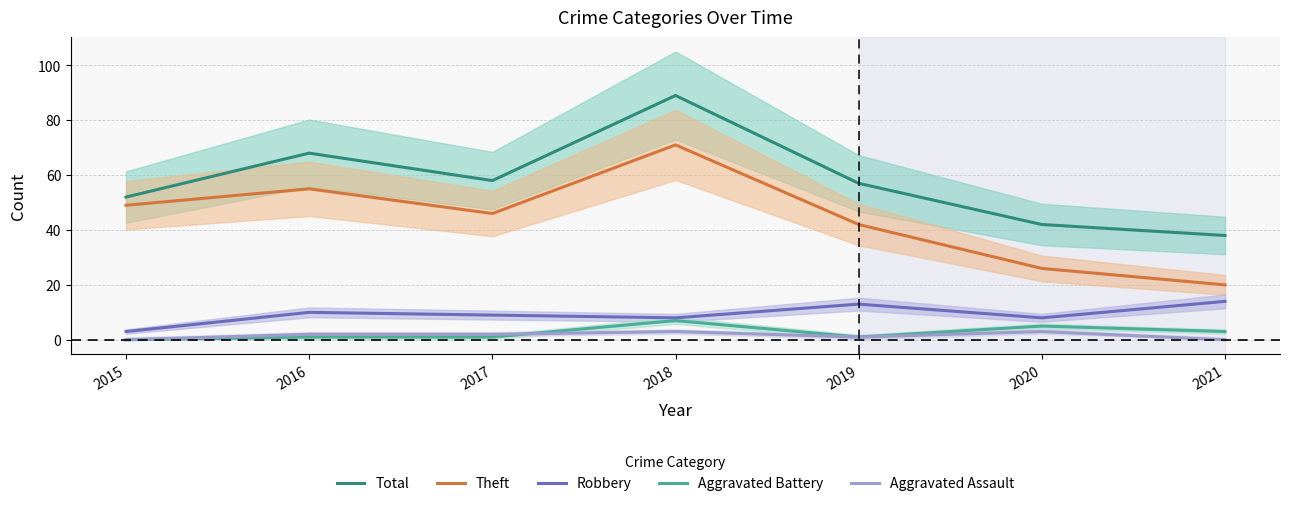

Which has a higher value, 2017 or 2015?

2017